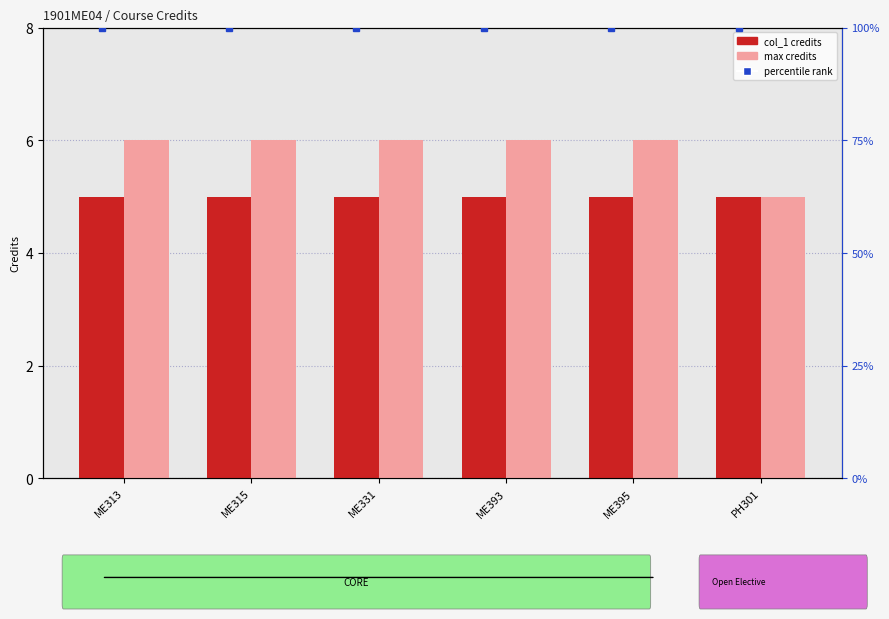

List the series in order of their peak value, lowest first.

col_1 (credits), max credits (CORE=6), percentile rank